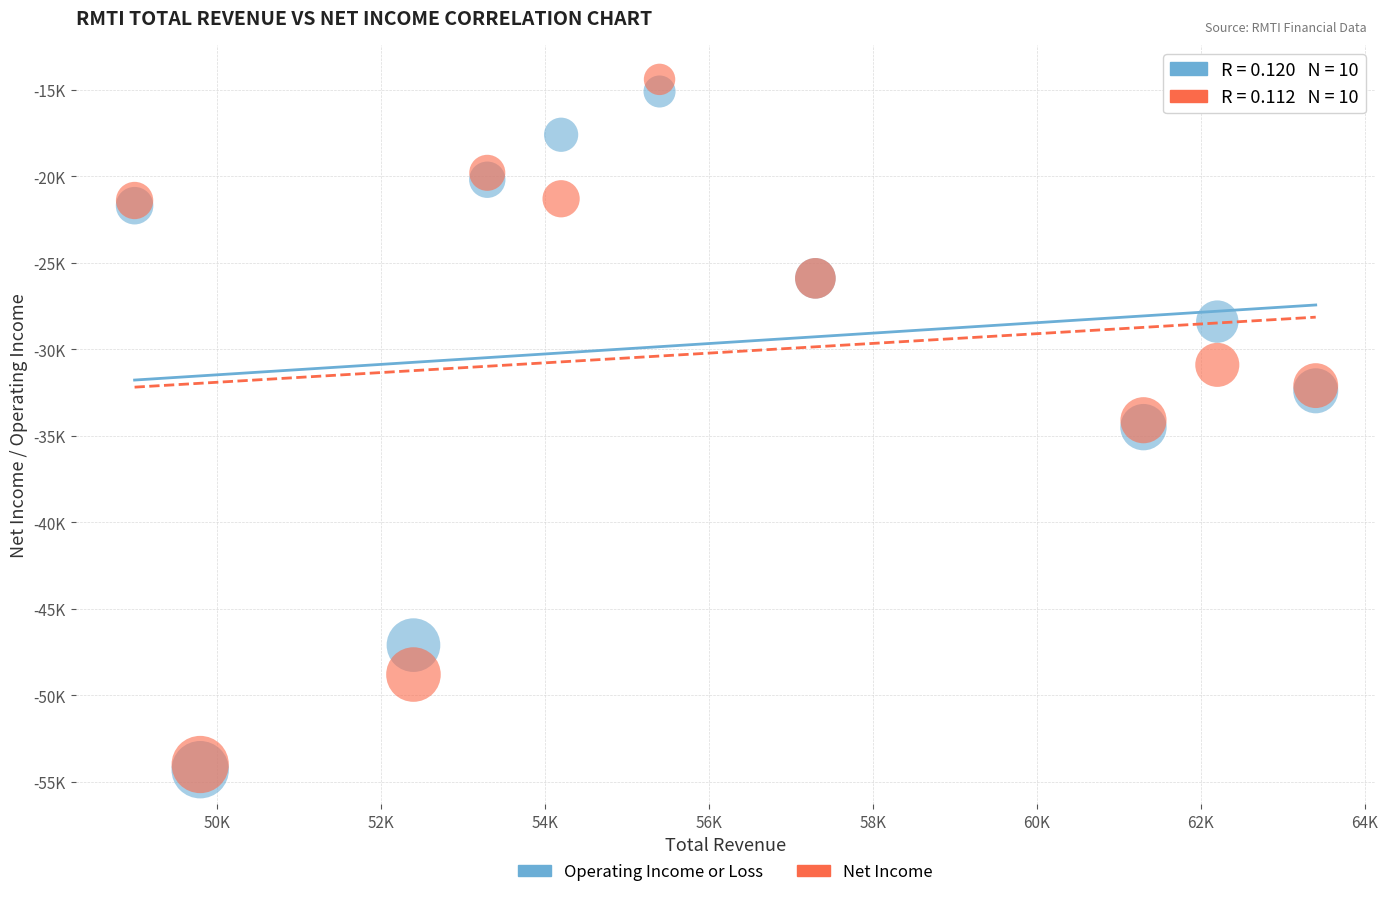

Which series has the largest Y range (max minus min)?

Net Income